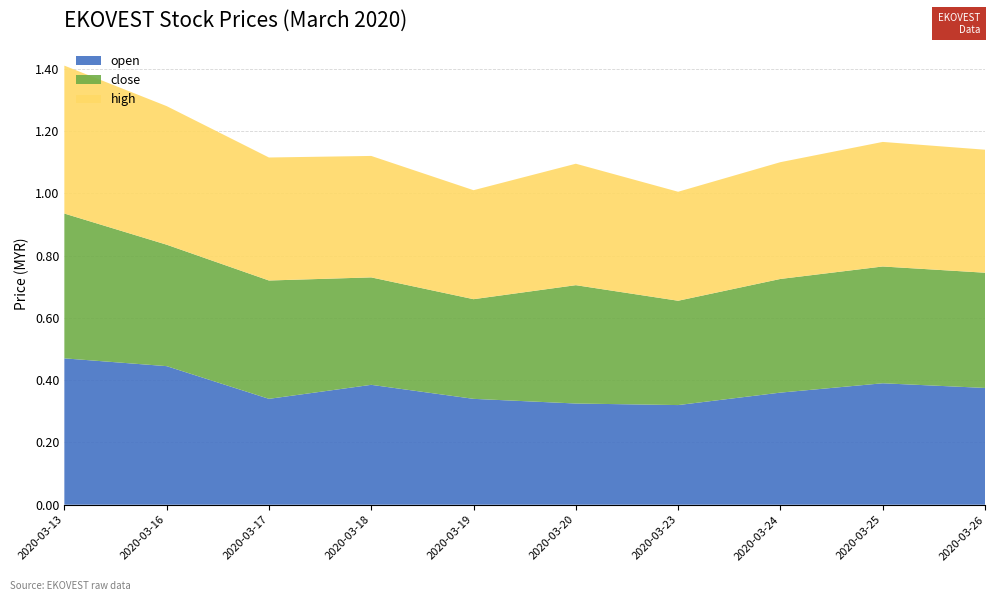

Reading right to left, transcribe all the data shown in this chart.

open: 0.4	0.4	0.4	0.3	0.3	0.3	0.4	0.3	0.4	0.5
close: 0.4	0.4	0.4	0.3	0.4	0.3	0.3	0.4	0.4	0.5
high: 0.4	0.4	0.4	0.3	0.4	0.3	0.4	0.4	0.4	0.5